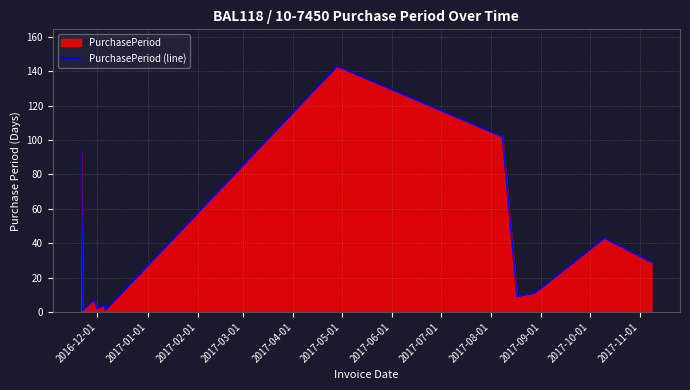

How many points are higher than both their immediate neighbors (excluding endpoints)?

4